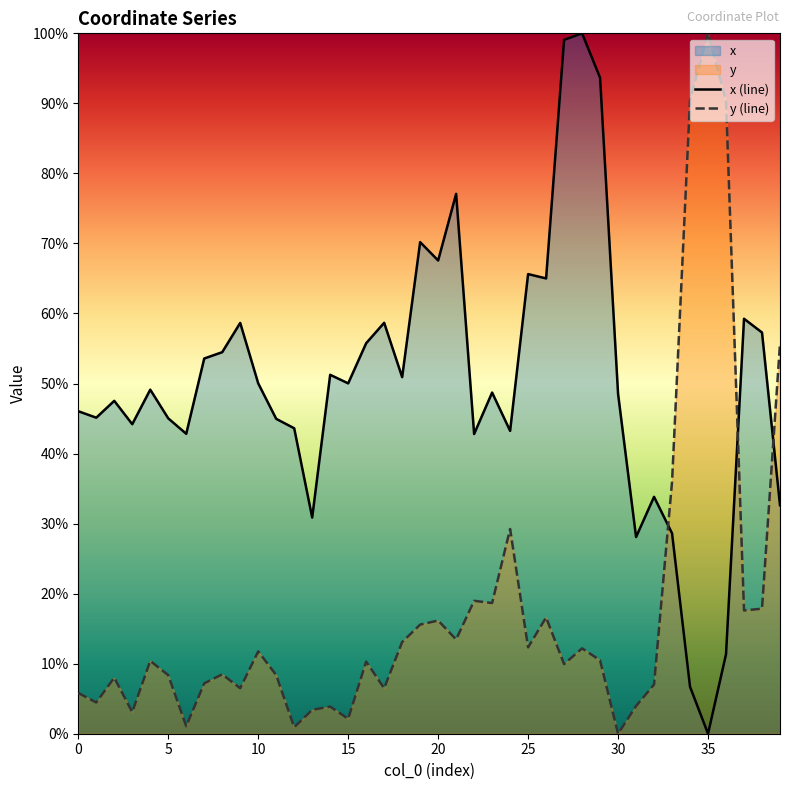

What is the average value of the x (line) series?

50.0